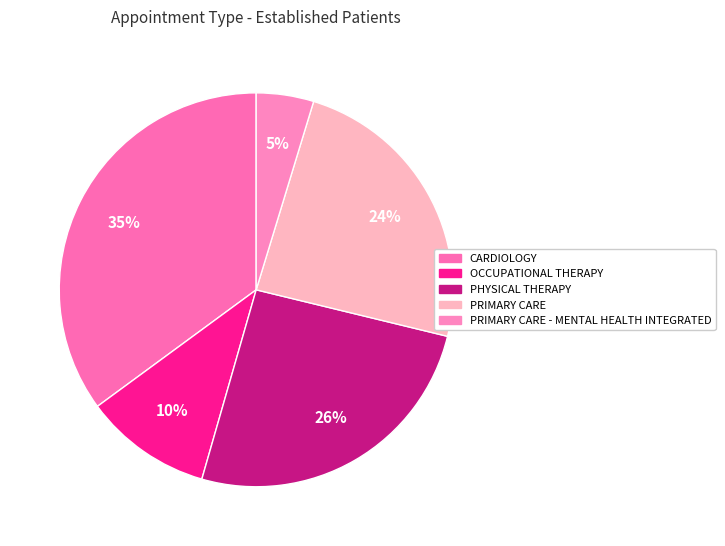

How many slices are in this pie chart?

5